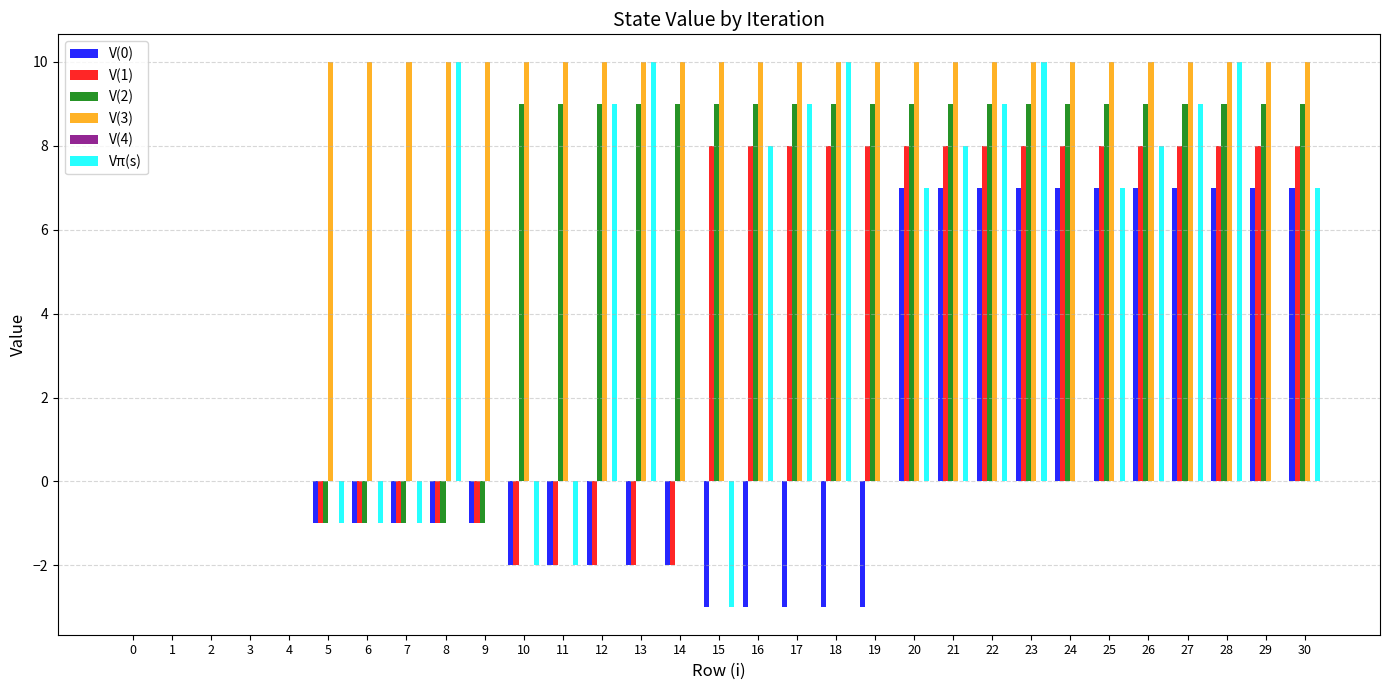

True or false: V(1) has a value of -1 at 9.

True